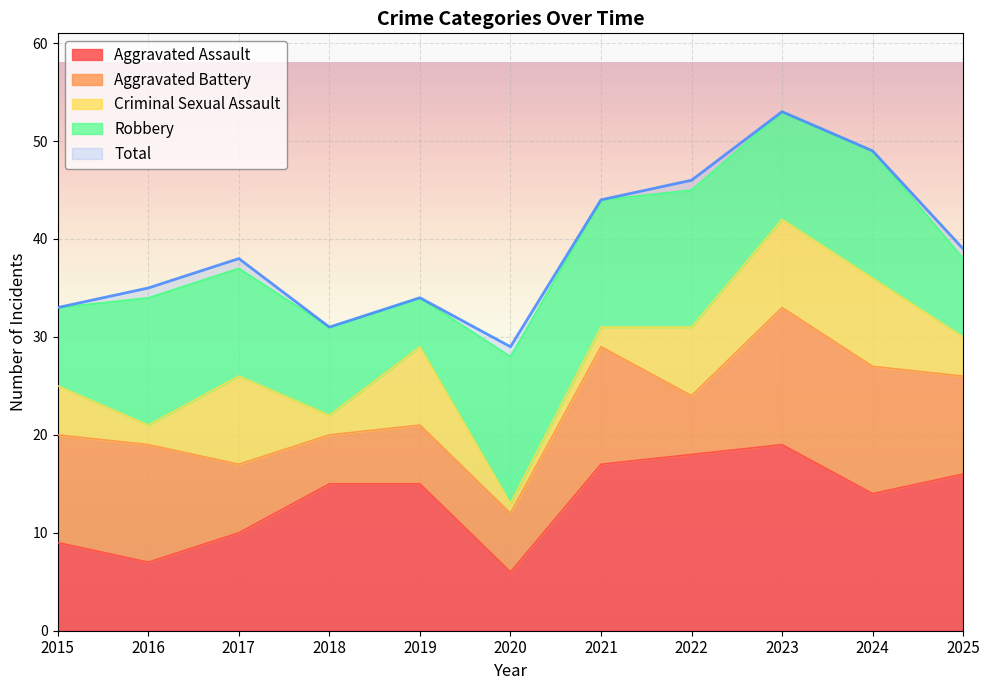

What is the highest value of the Criminal Sexual Assault series?

9